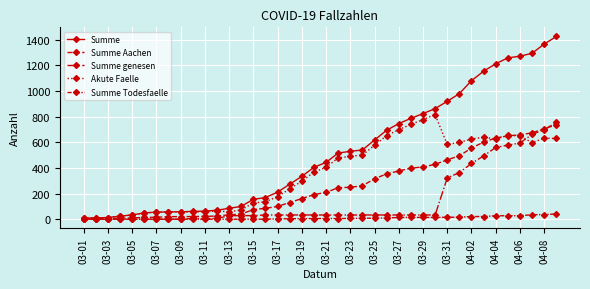

How many lines are shown in the chart?

5